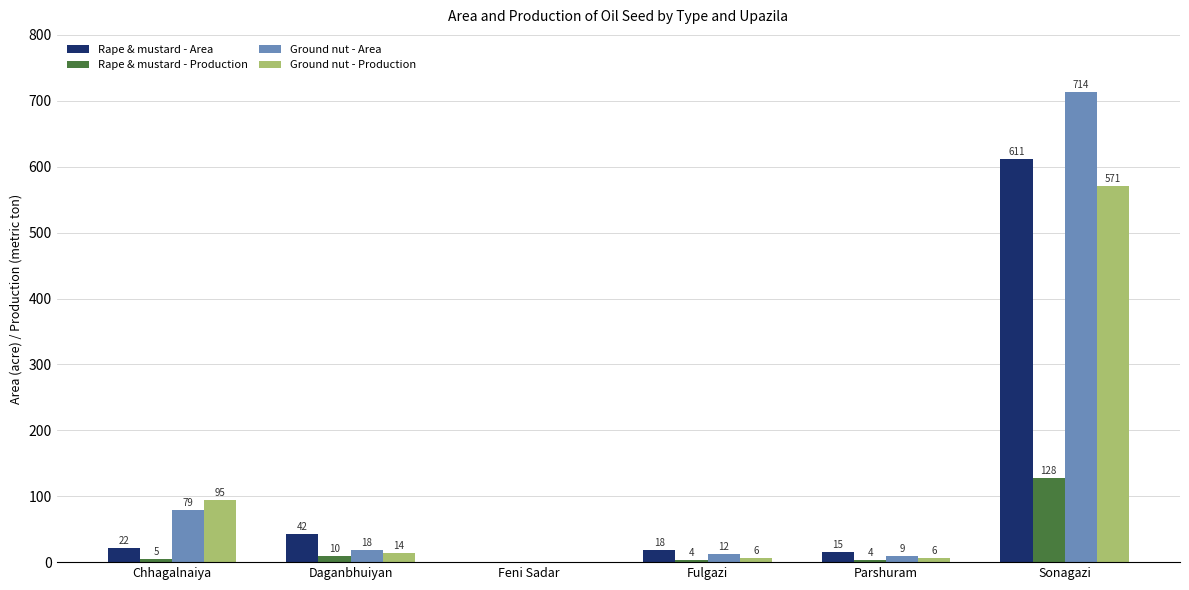

What is the highest value of the Ground nut - Production series?

571